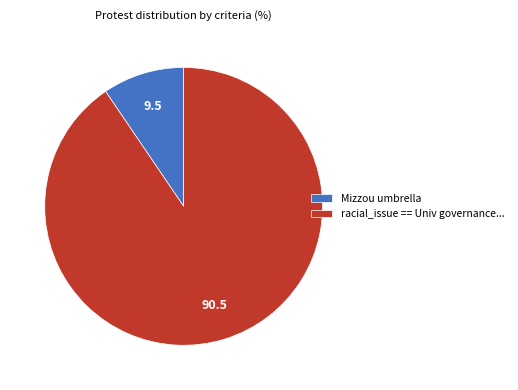

The racial_issue == Univ governance... slice represents 91% of the pie. True or false?

True